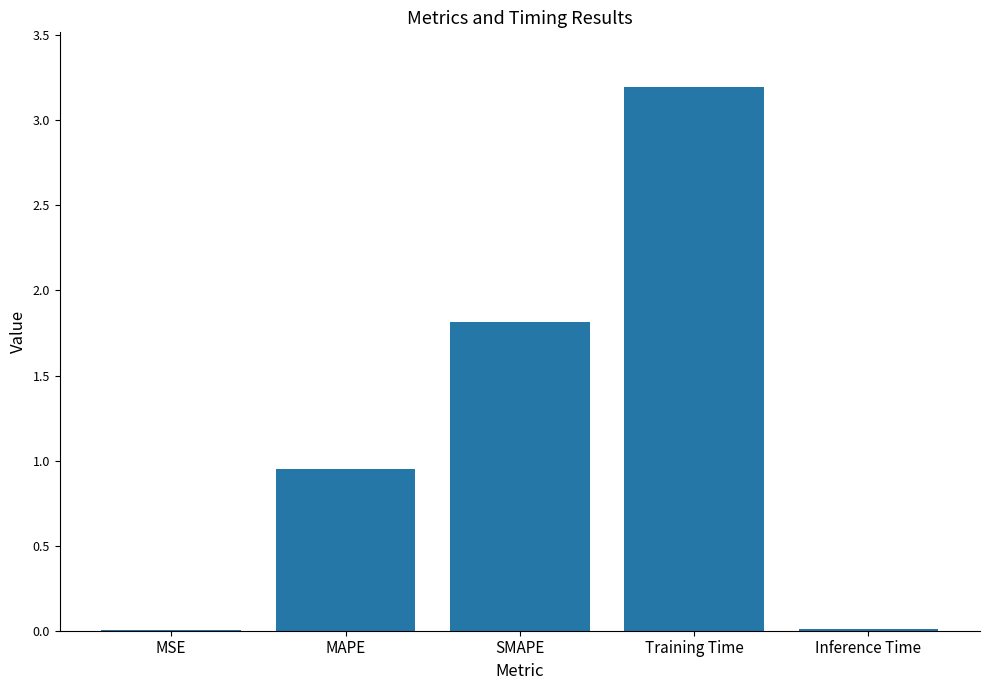

The value at SMAPE is 0.6. True or false?

False